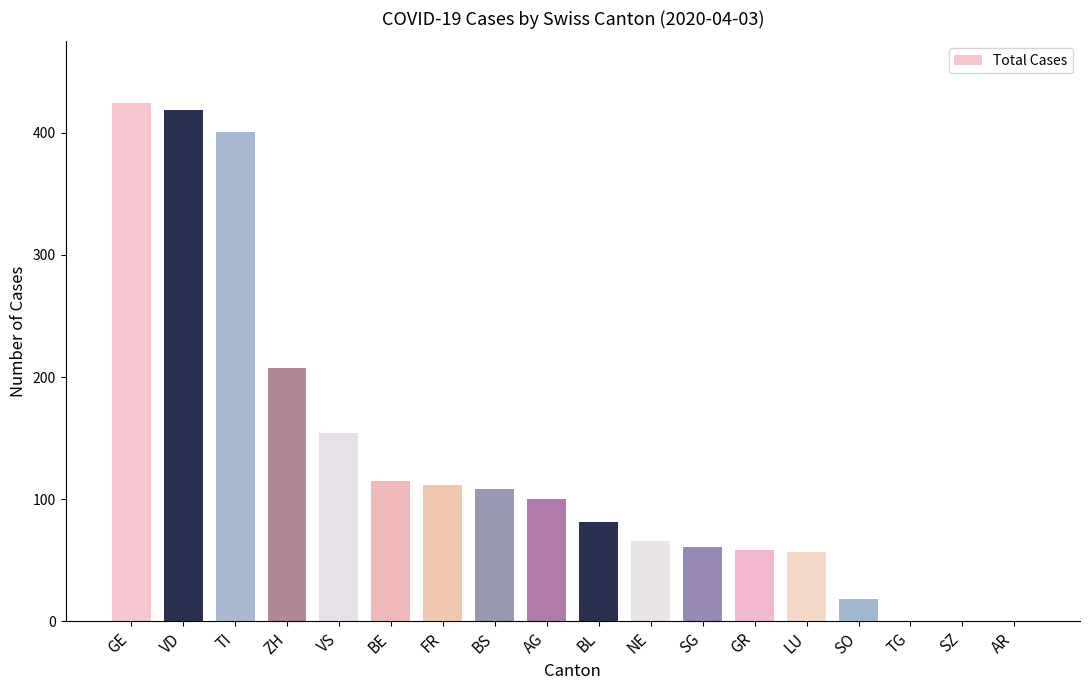

What is the sum of the values at GE and TG?

424